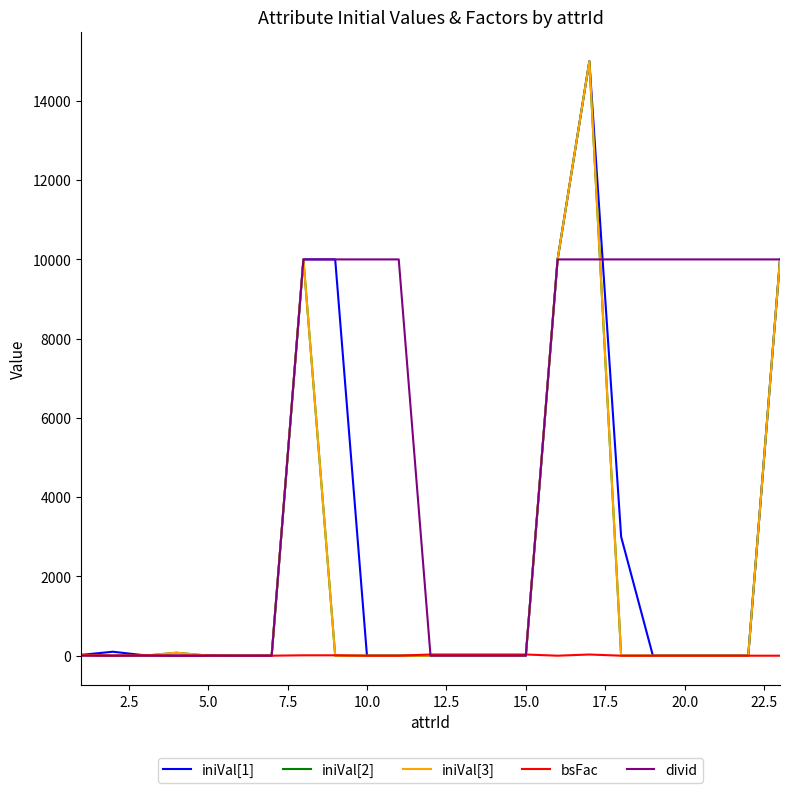

Is this an area chart (filled region under the line)?

No